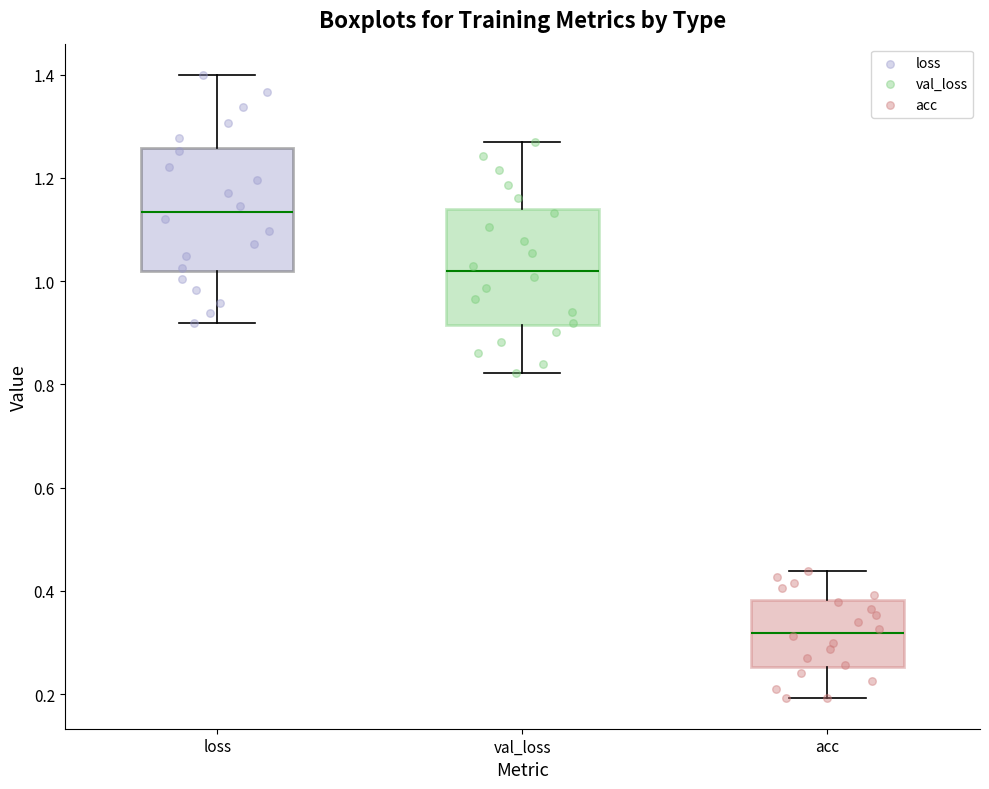

Which box's median line is the lowest?

acc